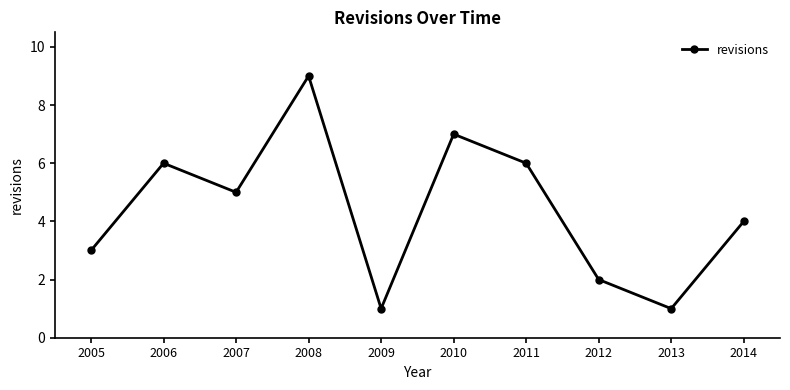

What is the difference between the values at 2012 and 2007?

3